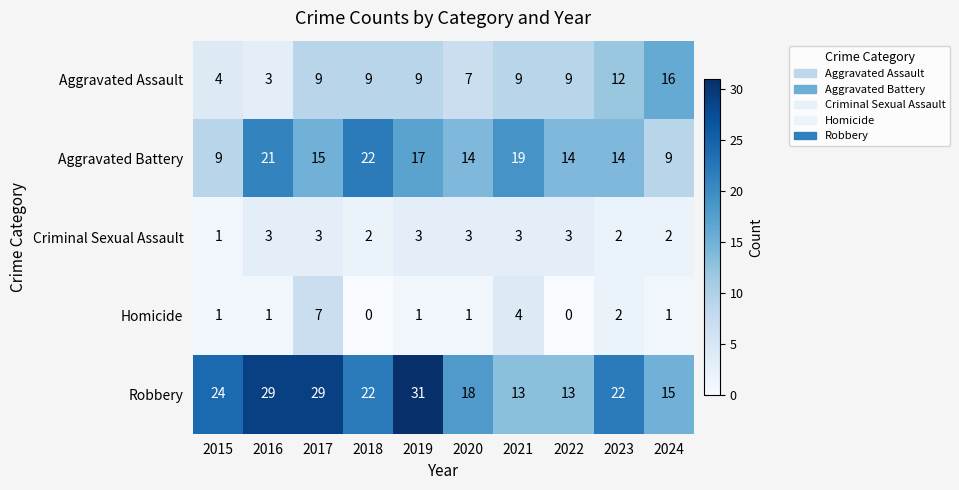

What is the difference between the maximum and minimum values in the Aggravated Assault series?

13